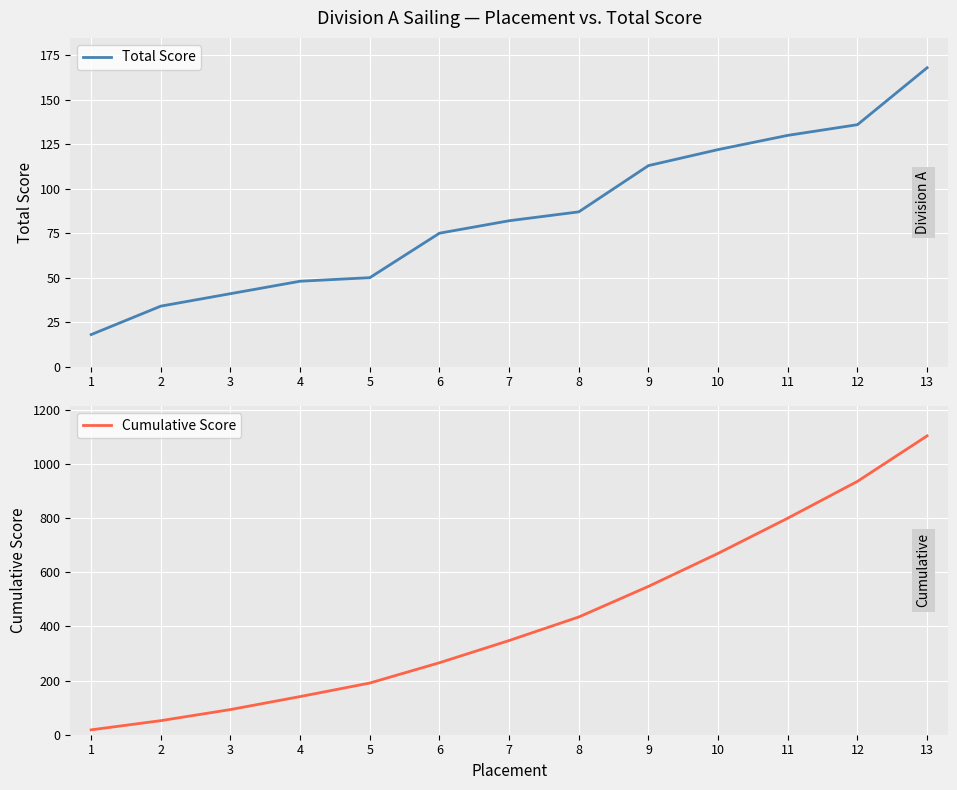

Is it true that Cumulative Score equals 348 at 7?

True